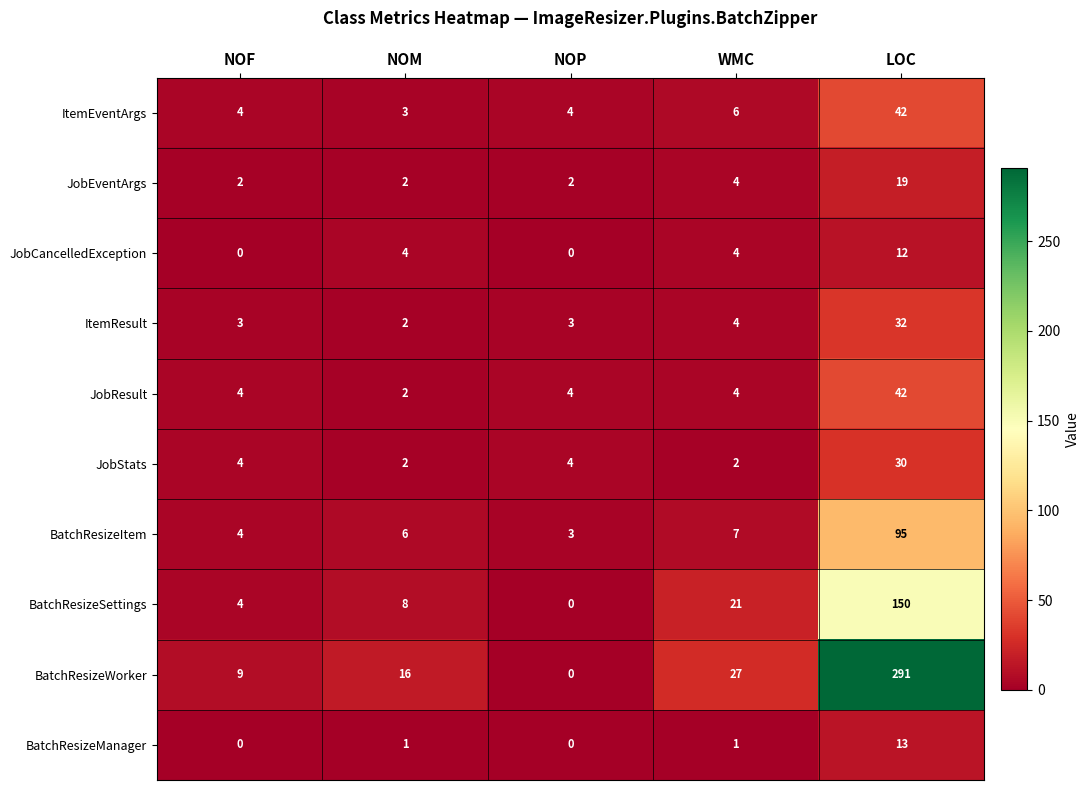

Which category has the highest value across all series?

LOC